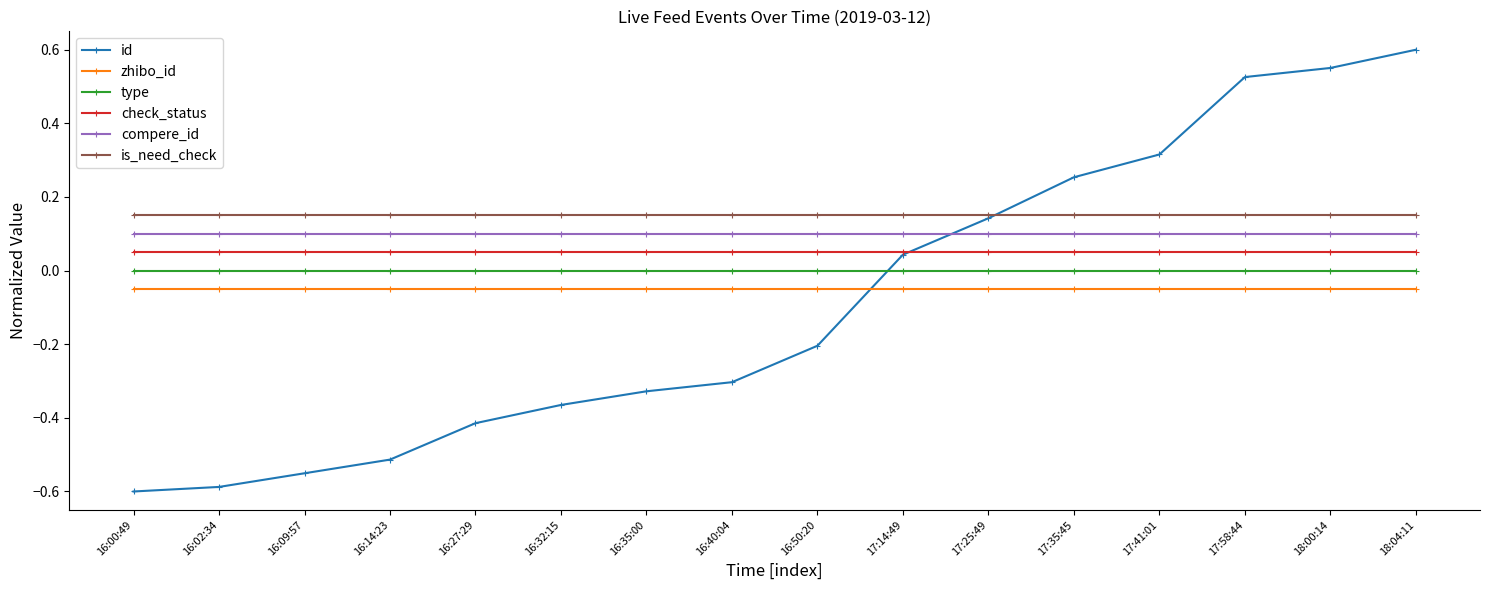

How many values in id are below zero?

9